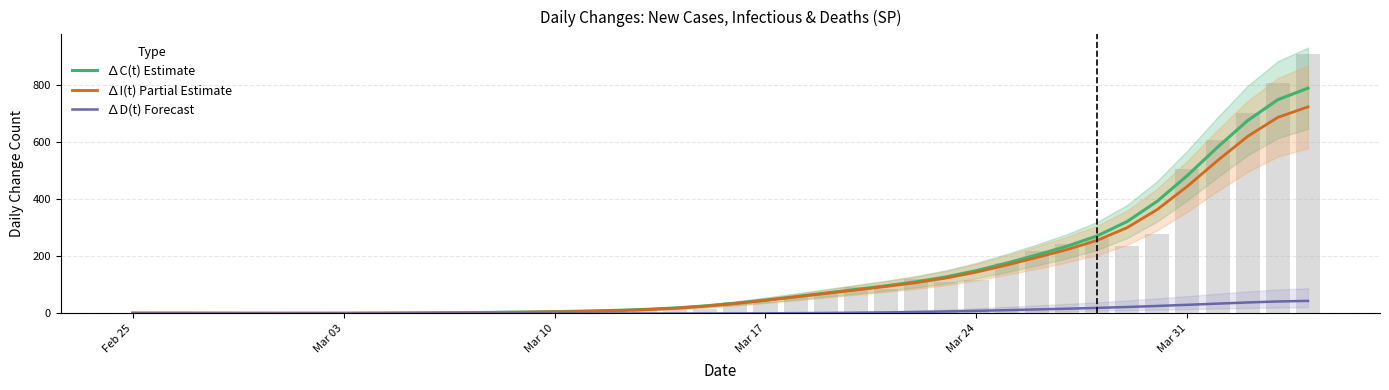

The value of ∆D(t) Forecast at 16 is 0.0. True or false?

False